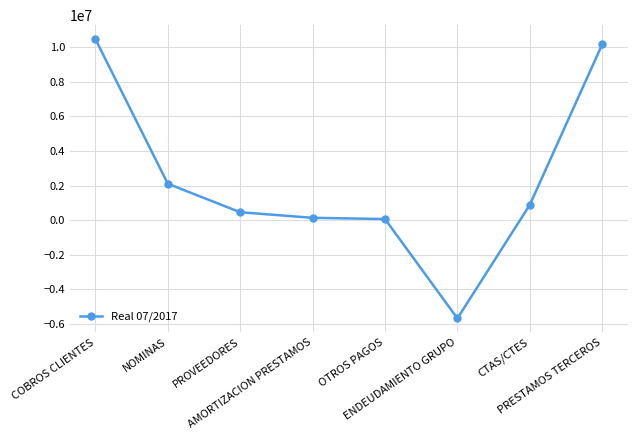

What is the label of the 7th point from the right?

NOMINAS